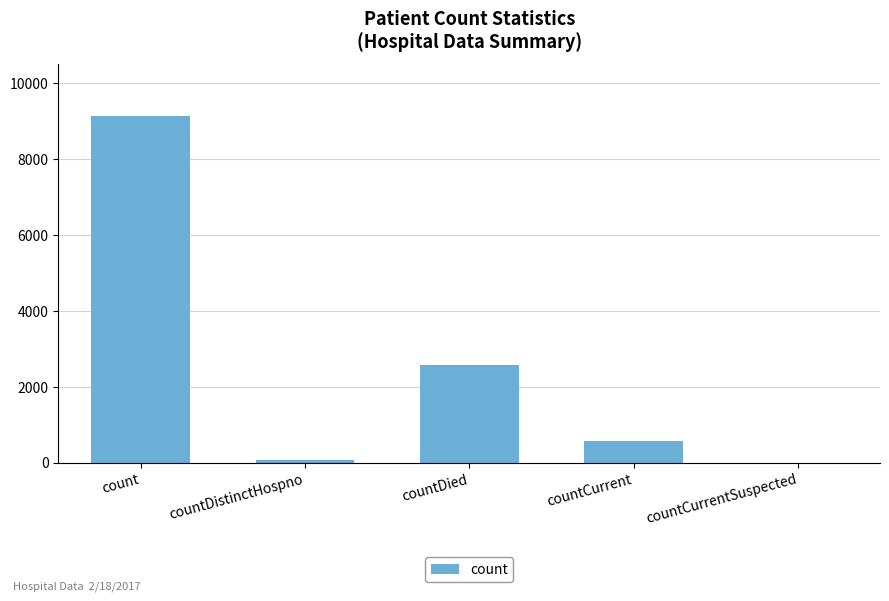

Are the bars grouped side by side (vs. stacked)?

No